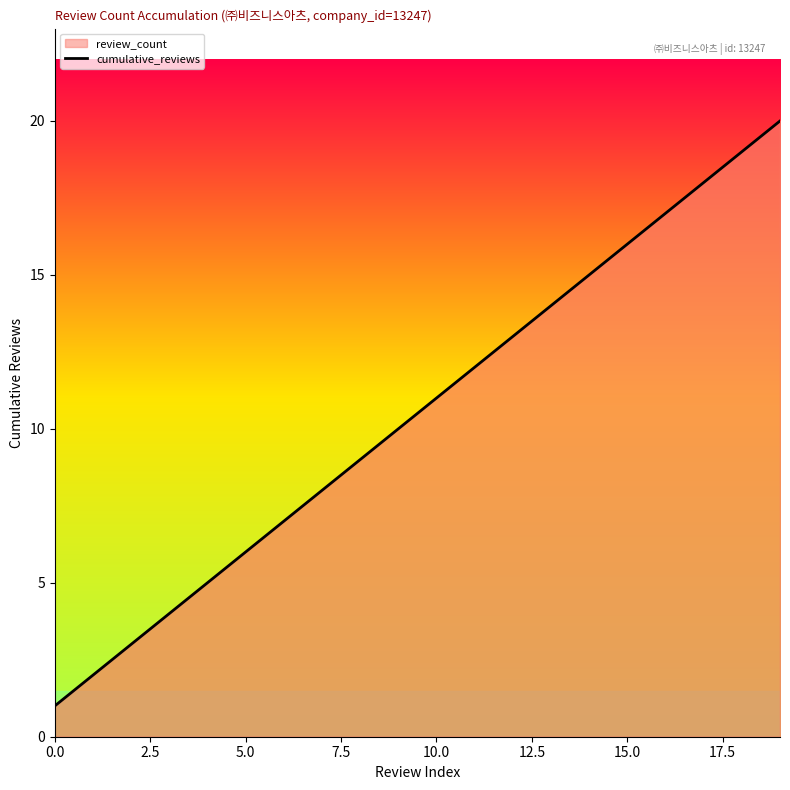

What position from the left is 17?

18